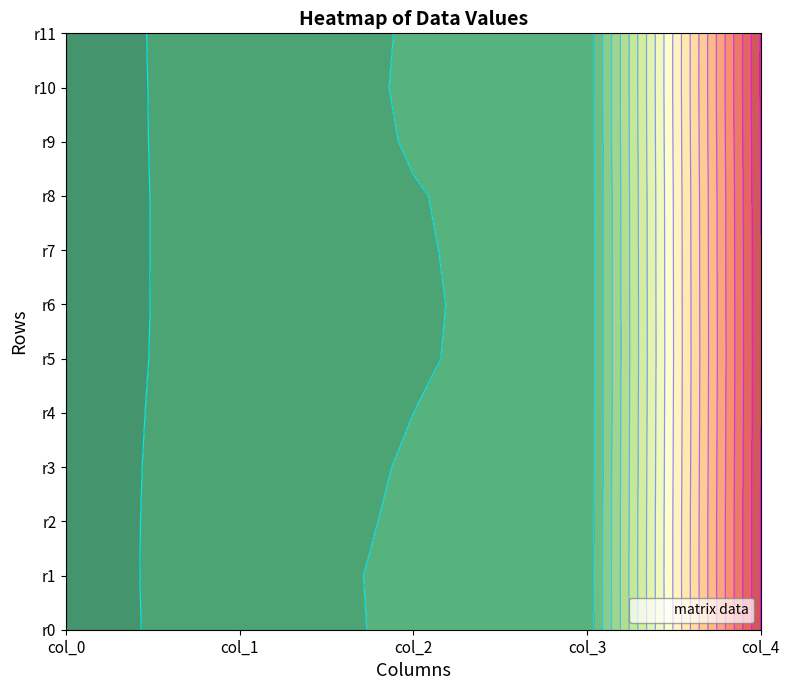

Is it true that col_0 equals 183.5 at 9?

True